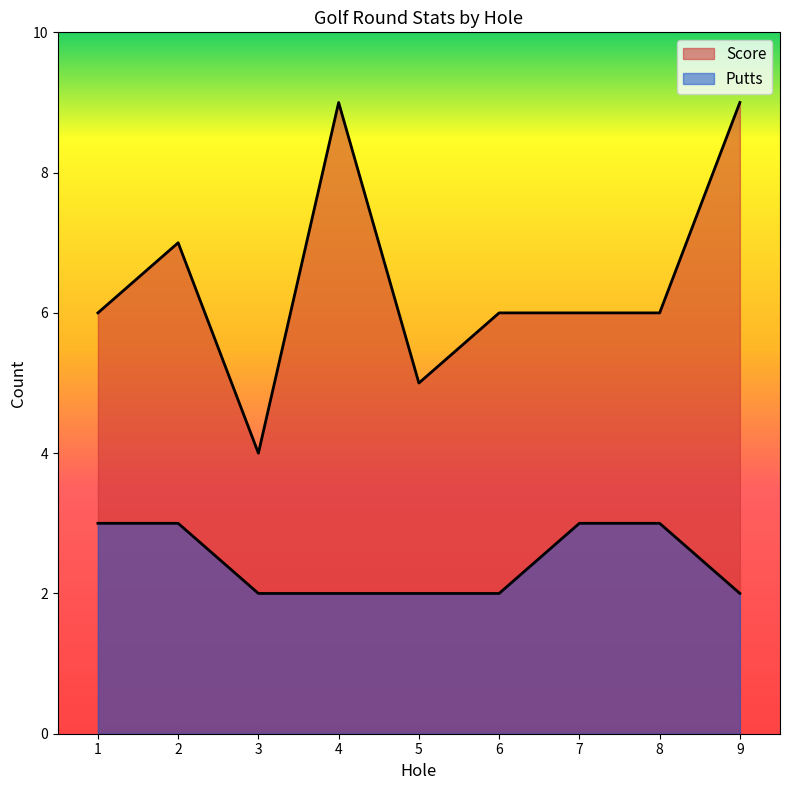

Count the Putts values in the range 2 to 3.

9